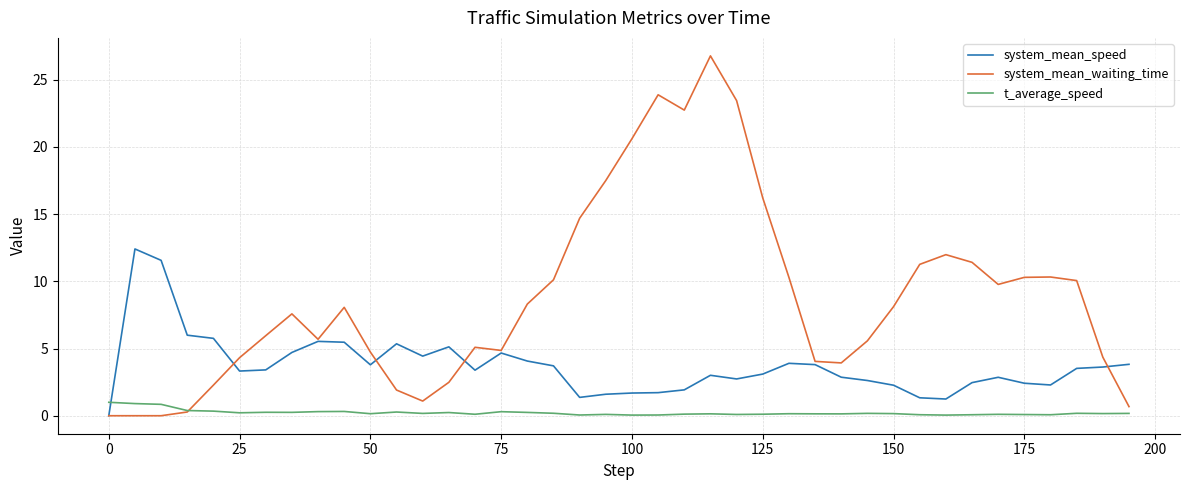

Which series has the widest spread of values?

system_mean_waiting_time